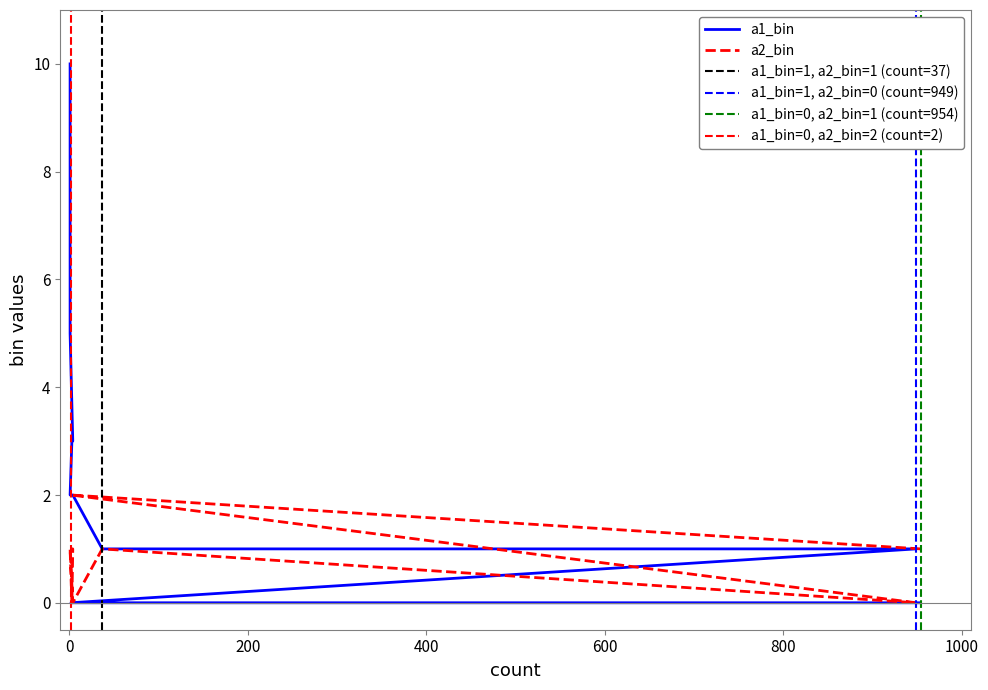

Which series has the widest spread of values?

a1_bin